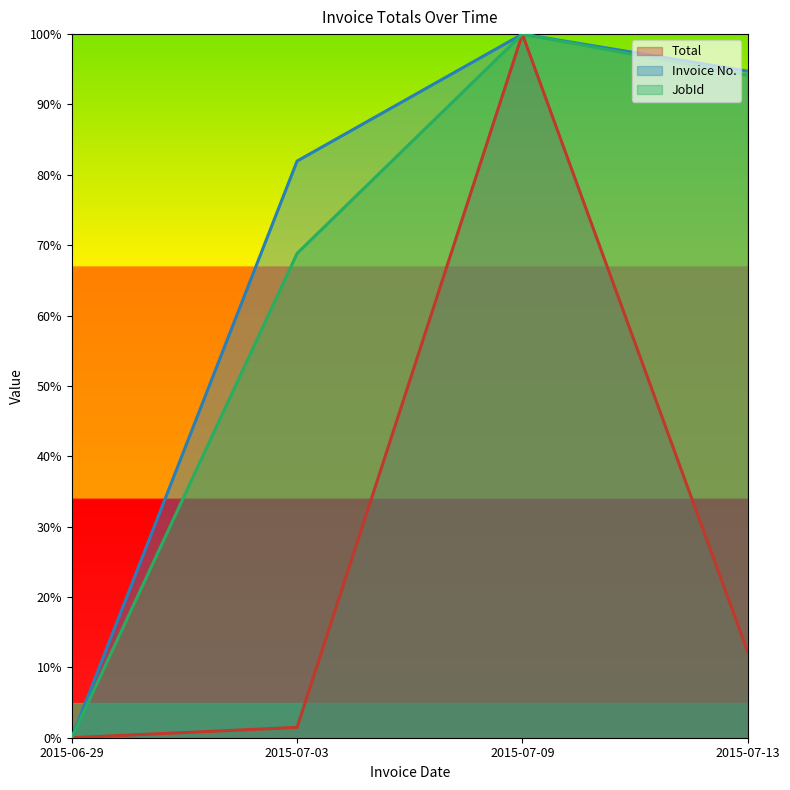

List the labels in order of Total value, smallest first.

2015-06-29, 2015-07-03, 2015-07-13, 2015-07-09